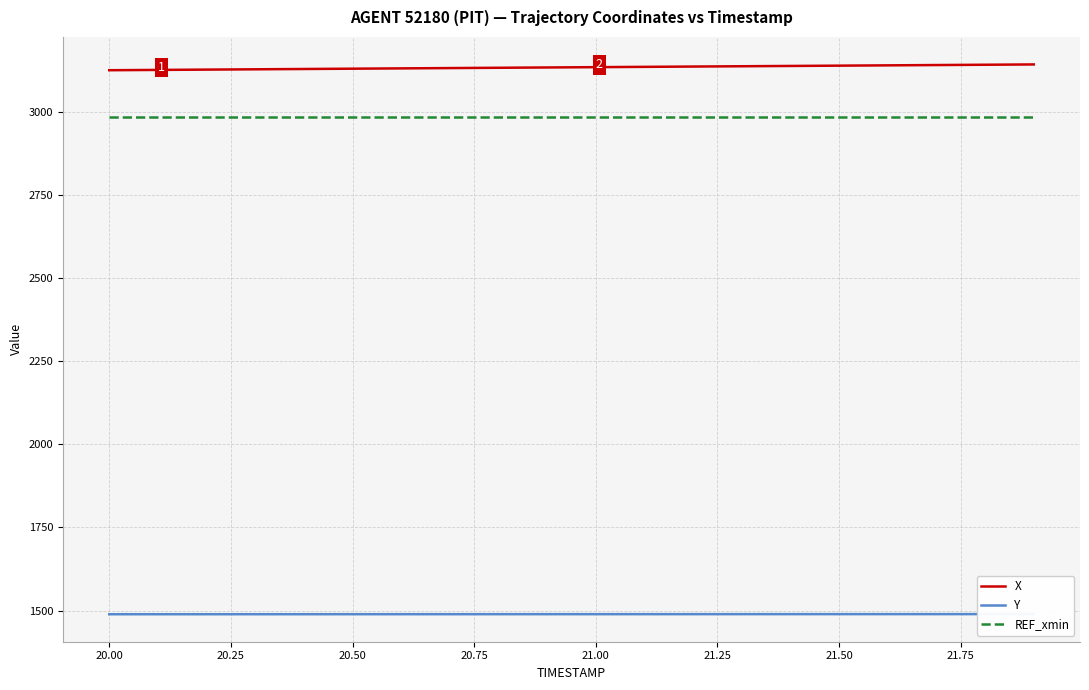

How many series are shown in this chart?

3